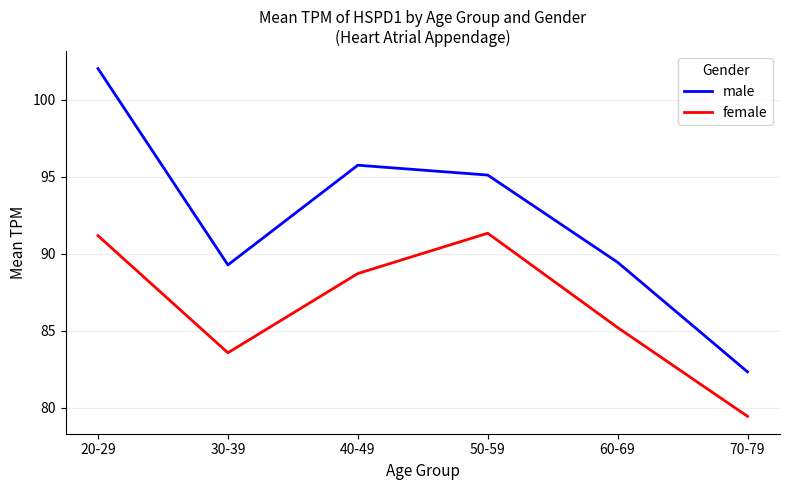

The value of female at 30-39 is 83.6. True or false?

True